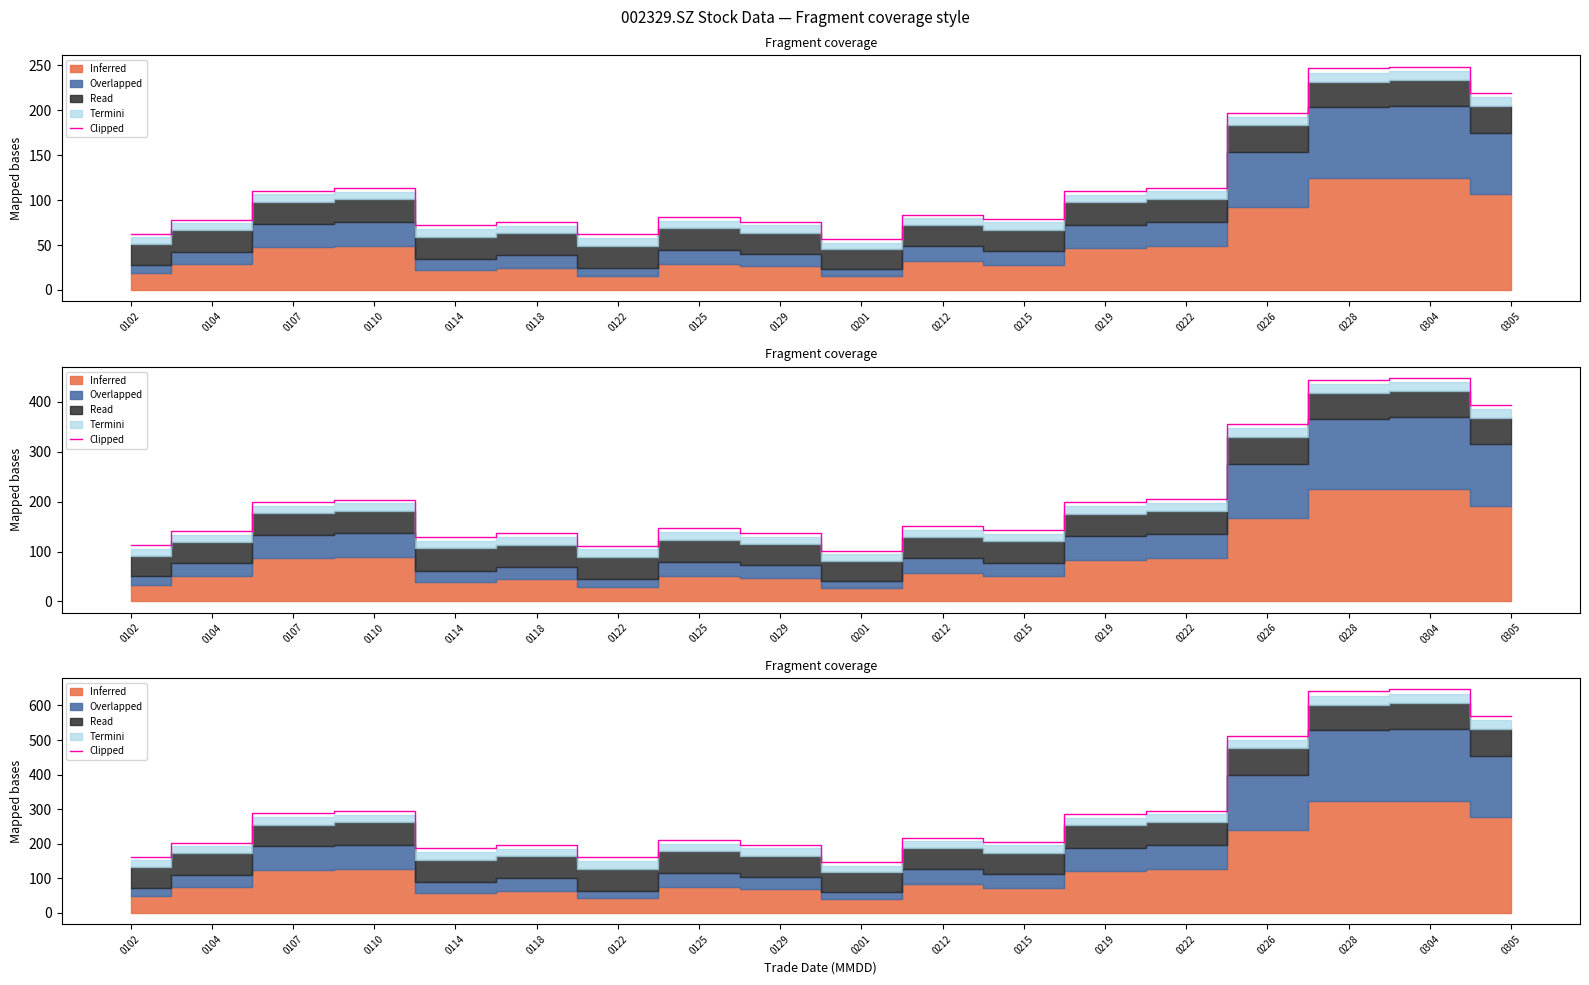

The value at 0129 is 197.5. True or false?

True